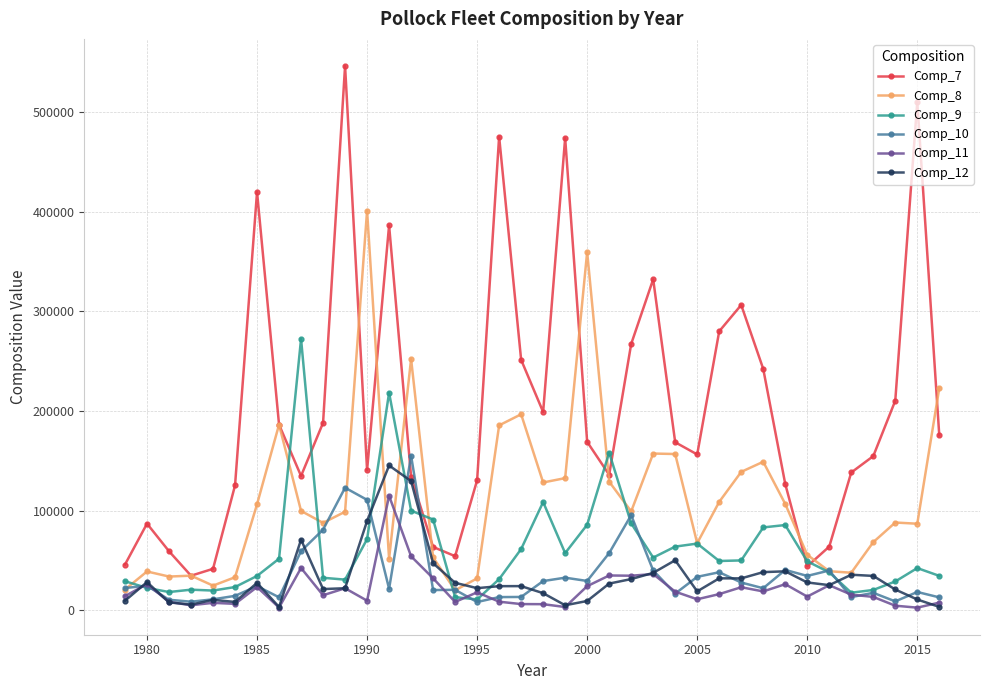

Which series has the largest range (max minus min)?

Comp_7